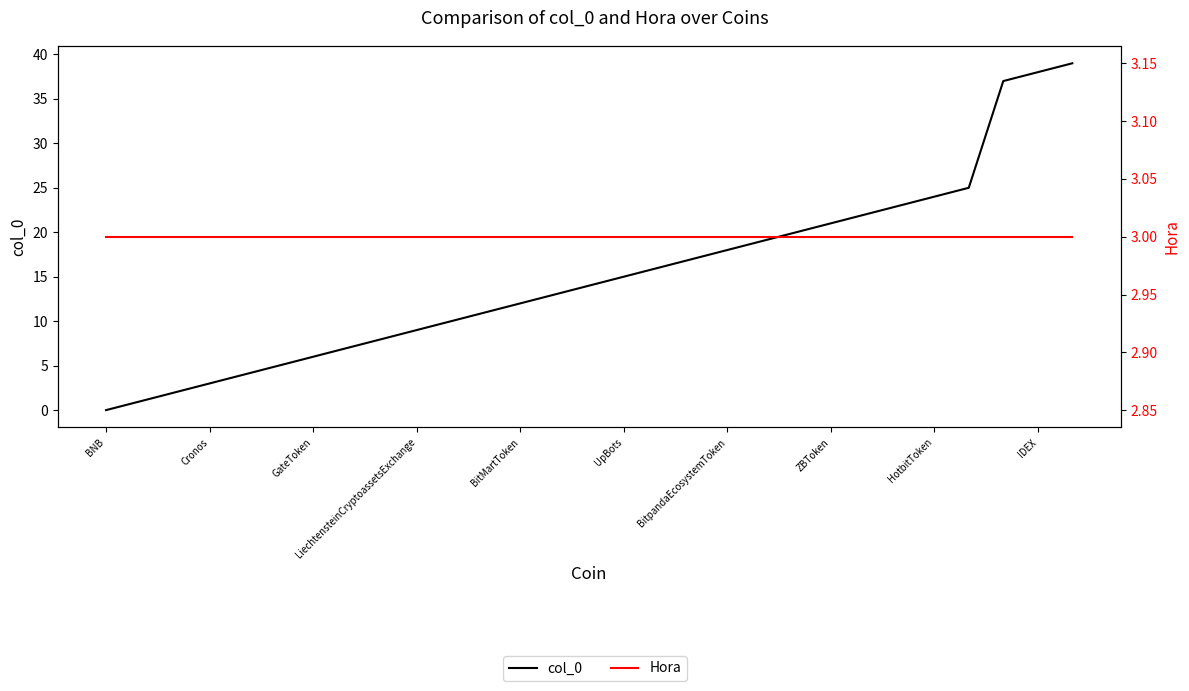

Is the value of Hora at 13 greater than the value of col_0 at 27?

No